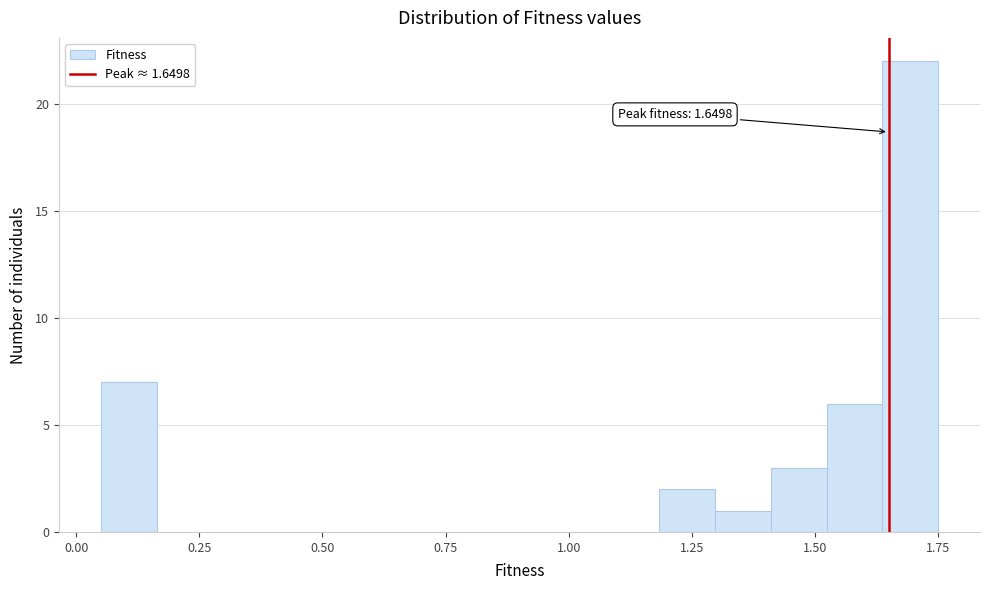

Read against the x-axis, roughly where is the centre of the tallest bar?

1.70